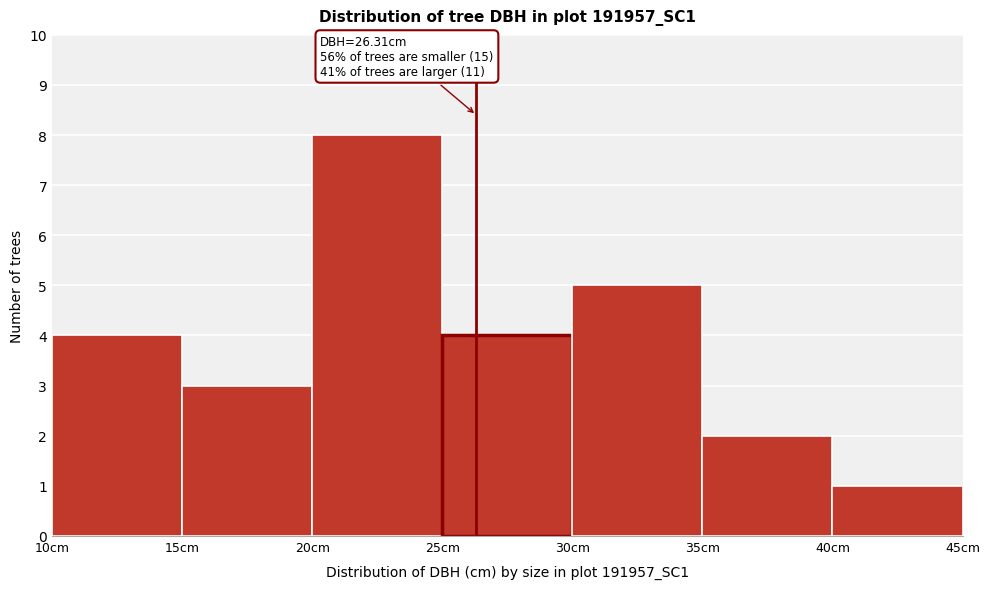

Over which range of the x-axis is the bar tallest?

20 to 25